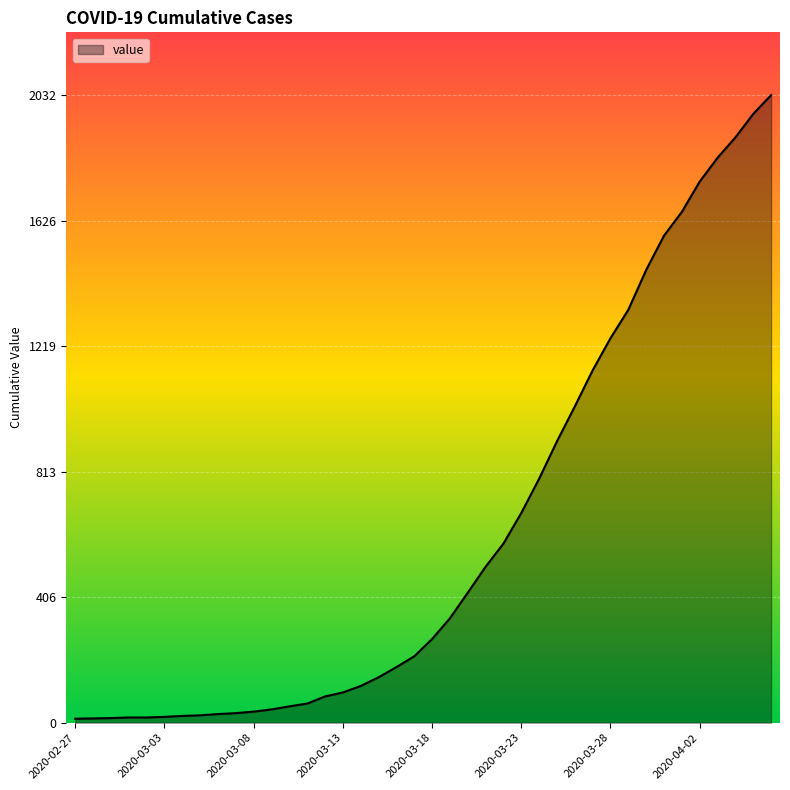

What is the greatest value displayed?

2032